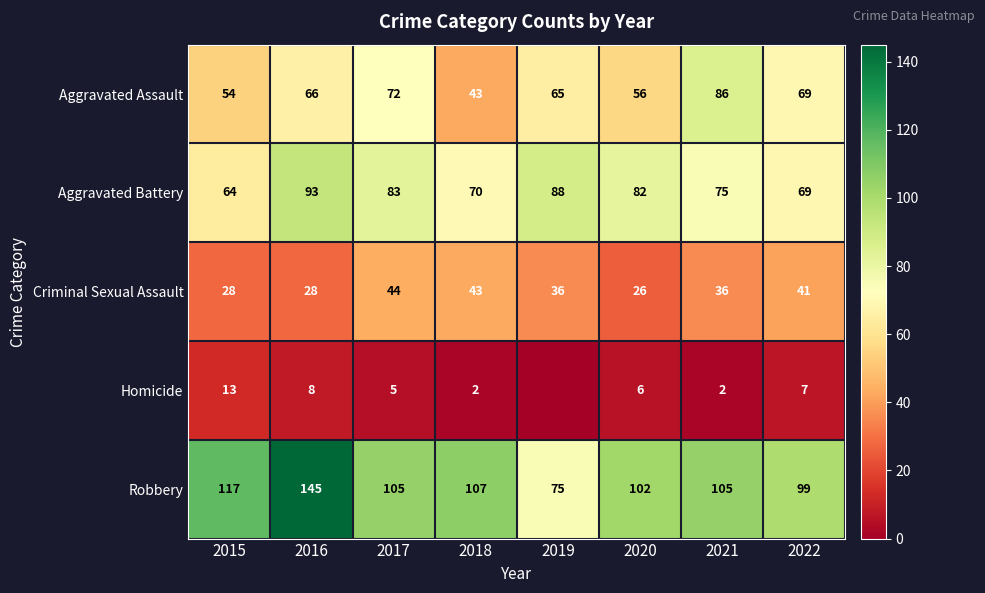

What is the maximum value shown in the chart?

145